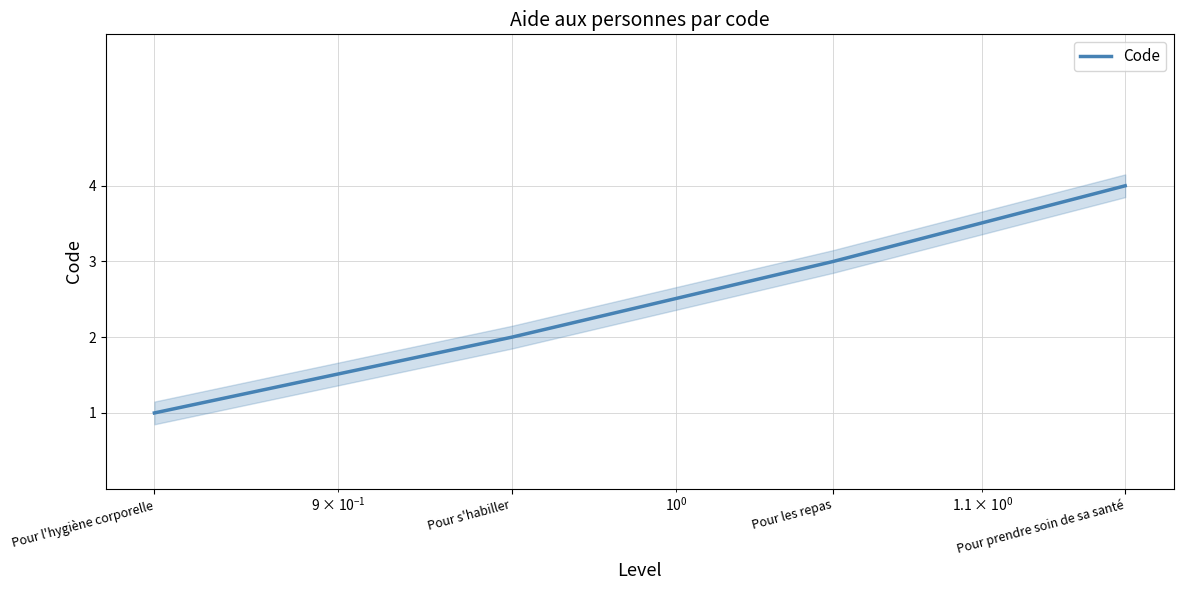

What is the ratio of the value at Pour l'hygiène corporelle to the value at Pour prendre soin de sa santé?

0.2